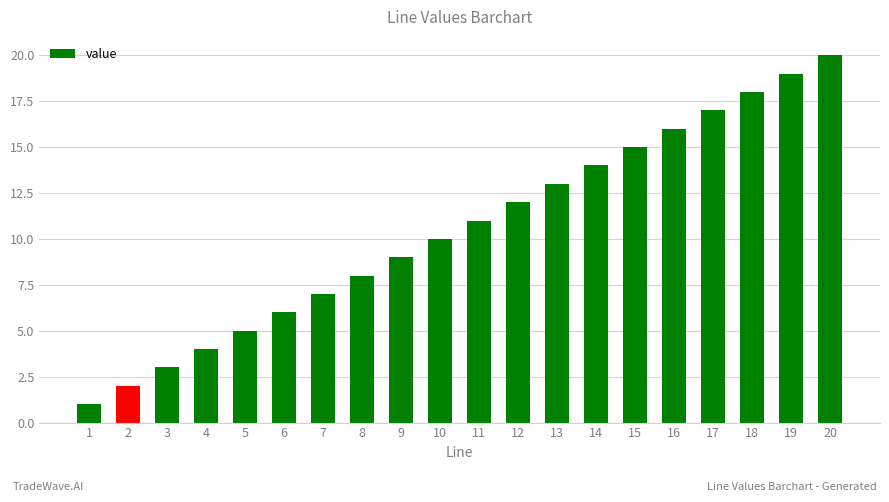

What is the sum of the values at 10 and 9?

19